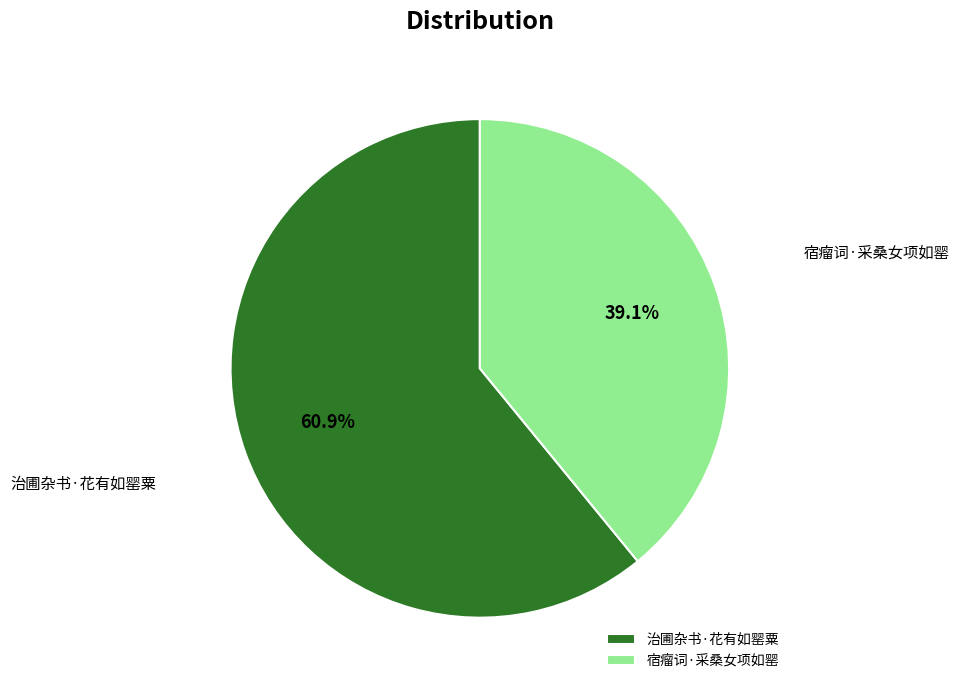

Rank the categories by value from highest to lowest.

治圃杂书·花有如罂粟, 宿瘤词·采桑女项如罂